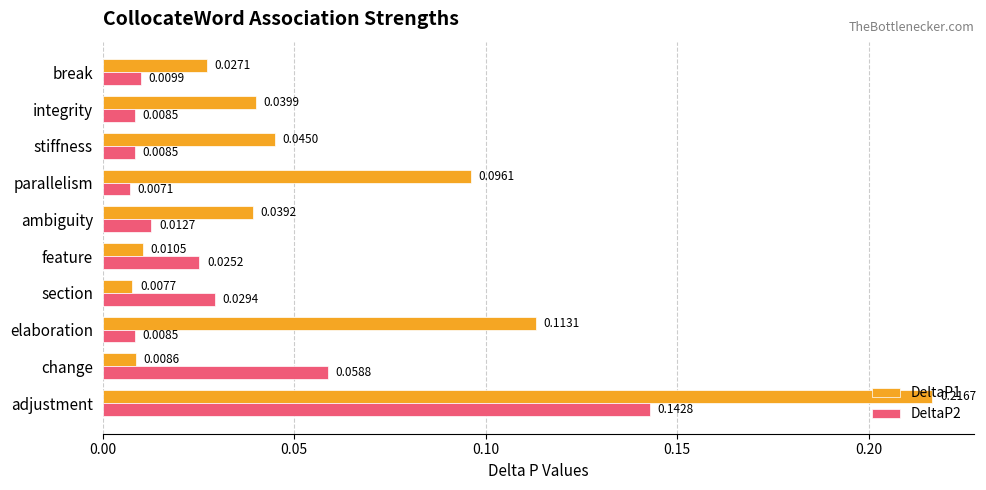

List the labels in order of DeltaP1 value, largest first.

adjustment, elaboration, parallelism, stiffness, integrity, ambiguity, break, feature, change, section